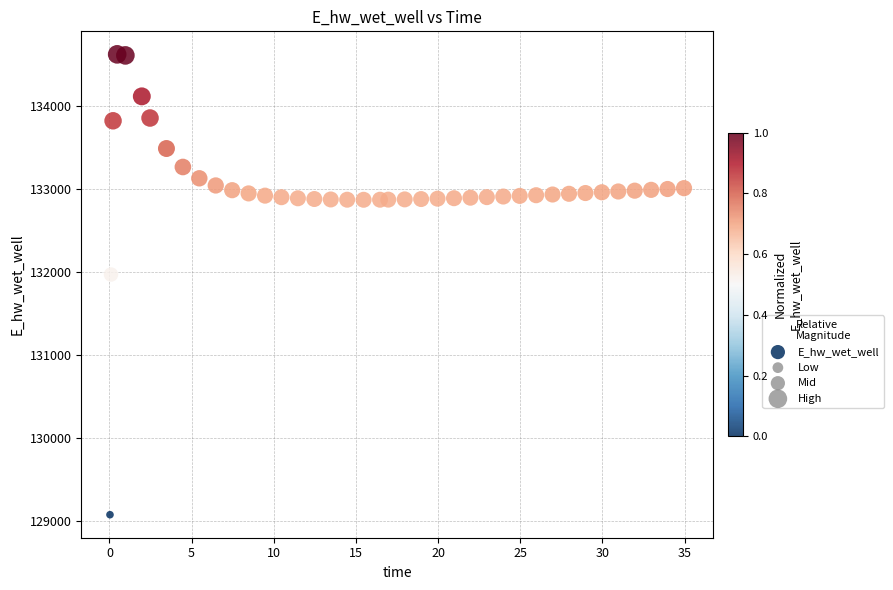

What is the range of Y values (max minus min)?

5557.8